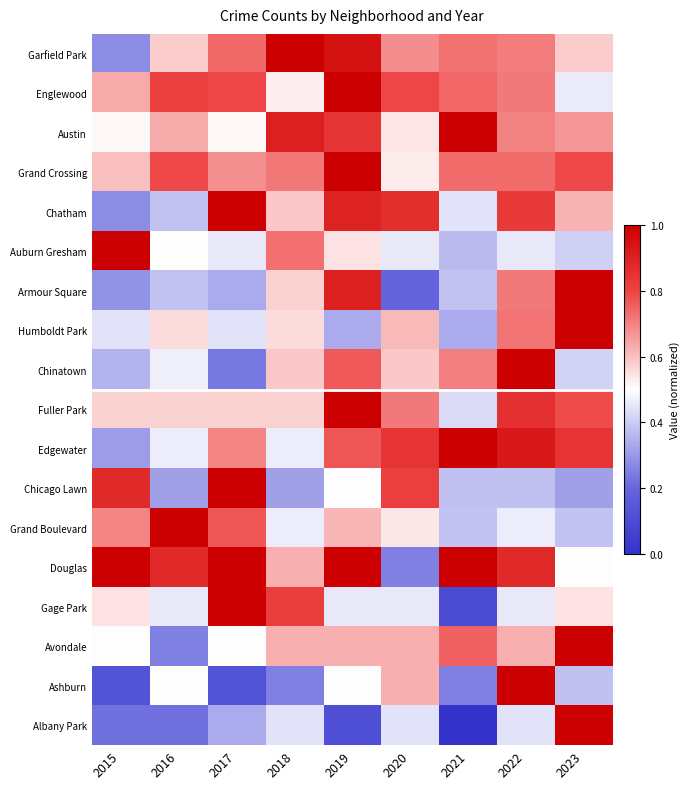

Between 2022 and 2015, which is larger?

2022